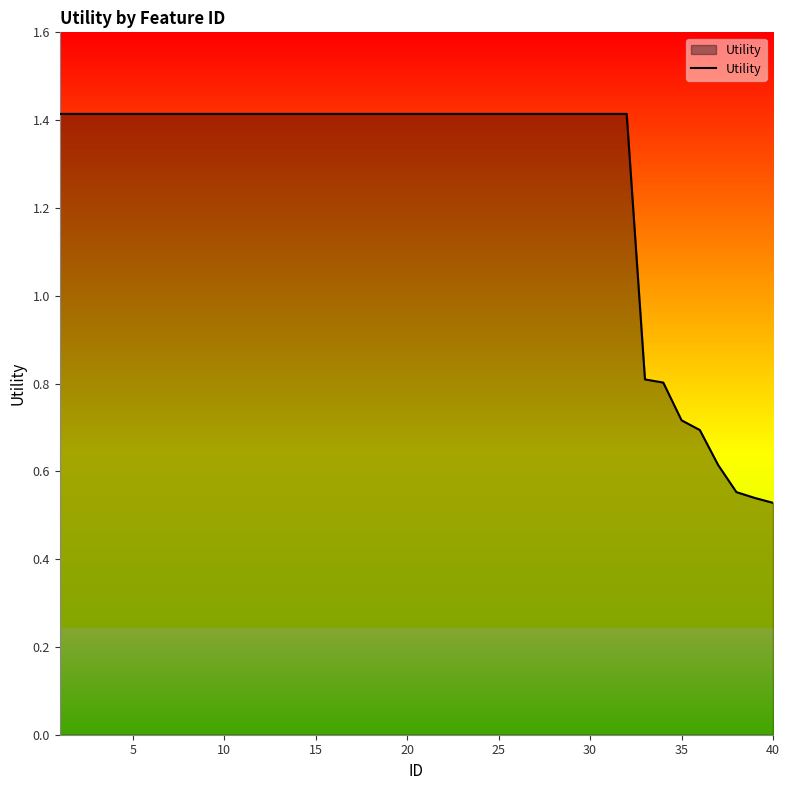

What is the difference between the maximum and minimum values?

0.9